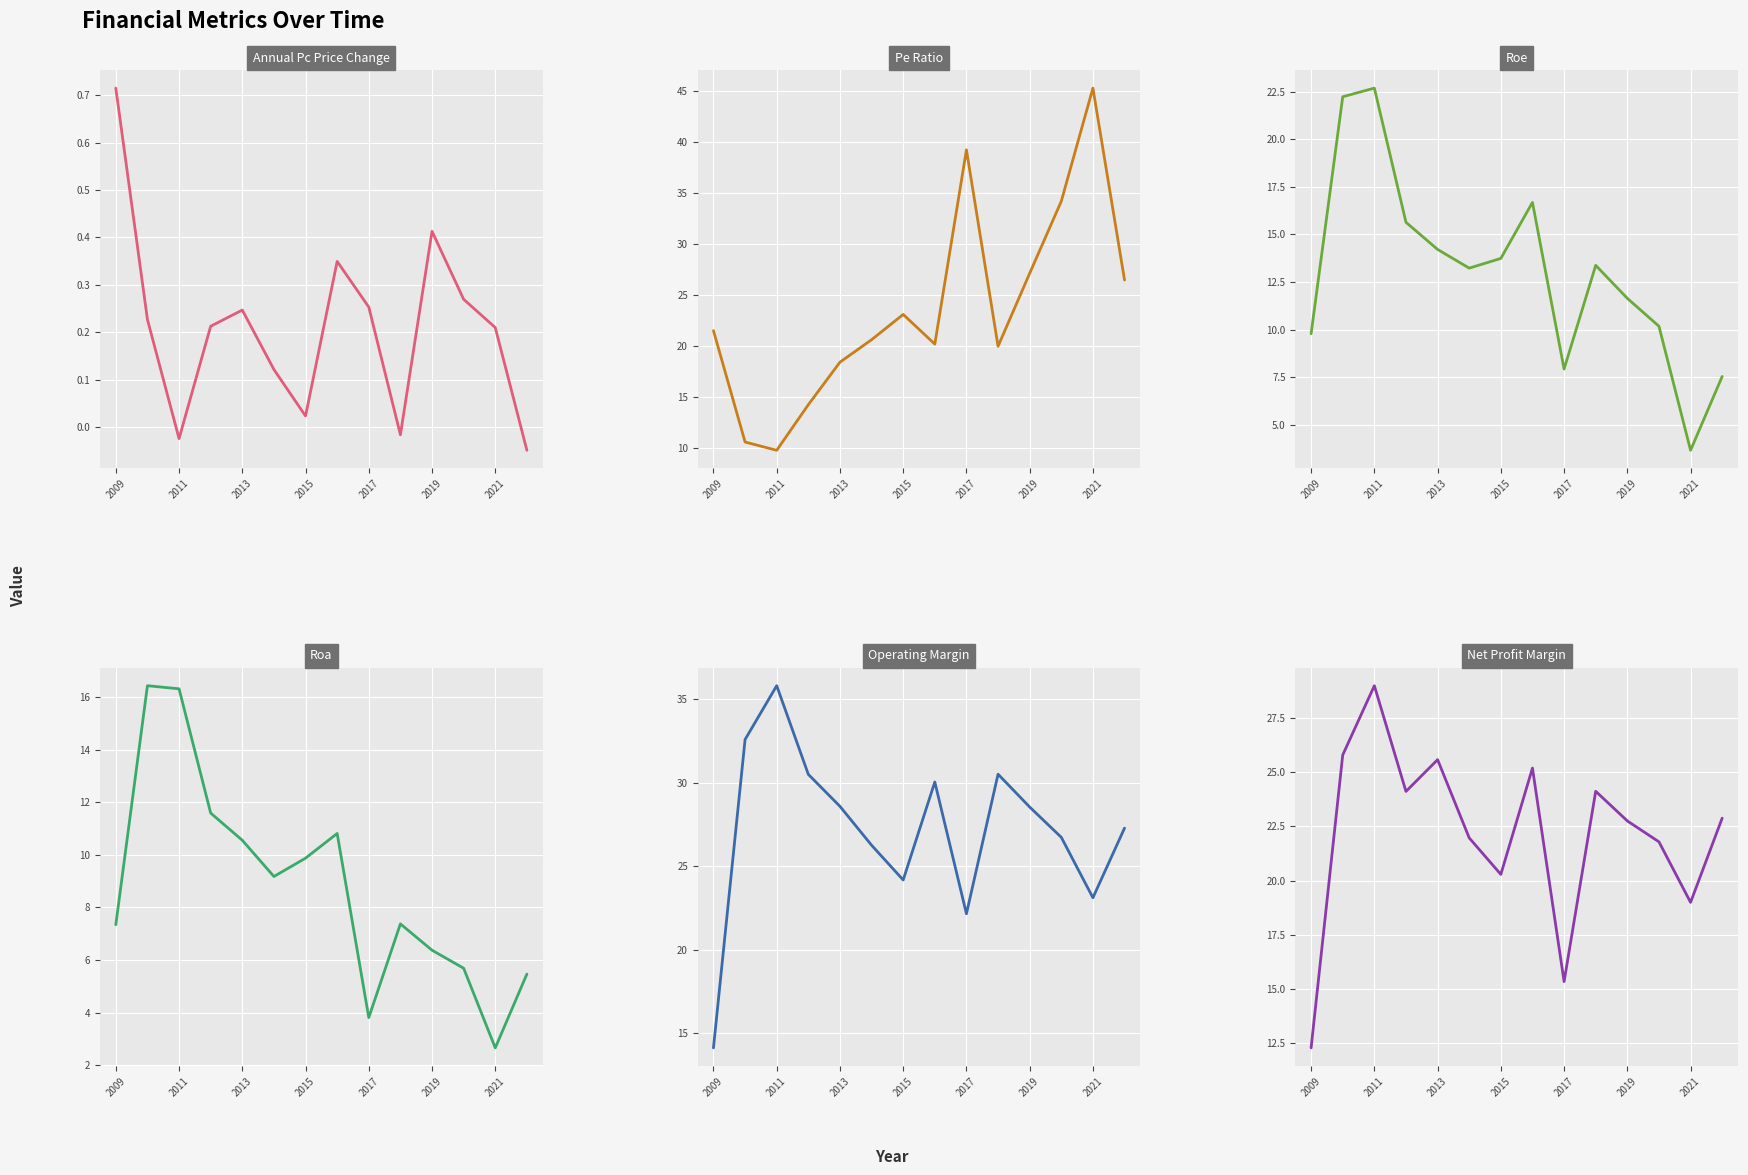

What position from the left is 11?

12